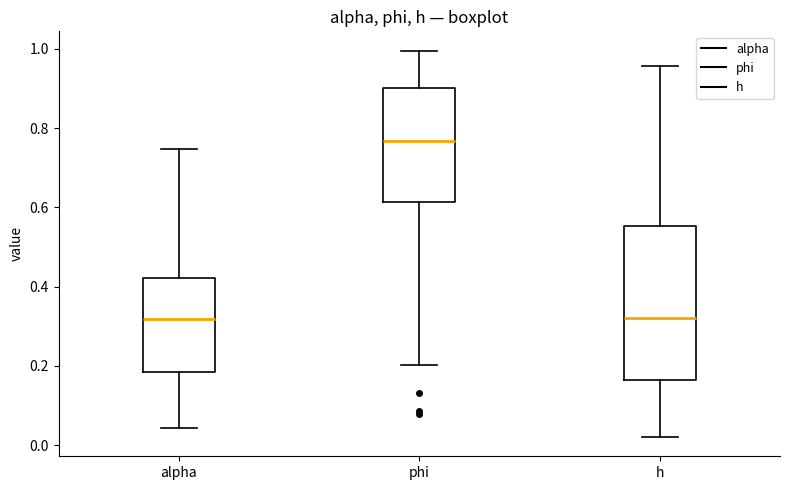

Where does the lower whisker of the box for h end on the y-axis? The values are not printed on the chart, so give them approximately, as read against the axis.

0.02